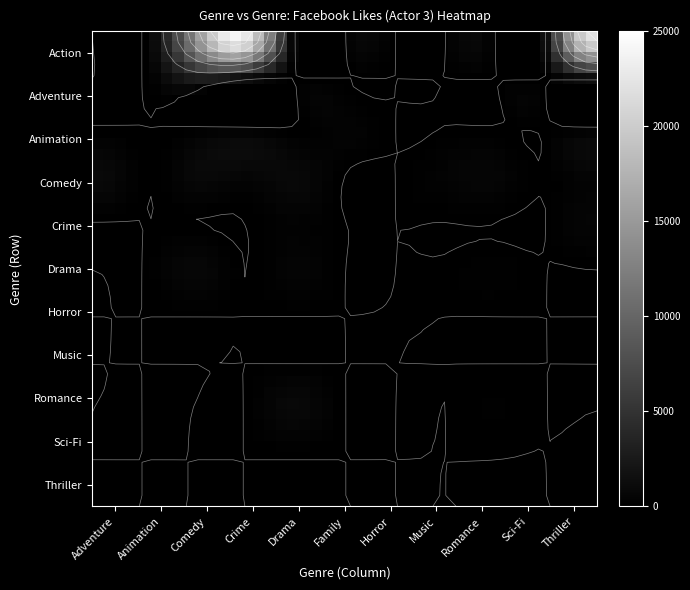

Which series has the largest range (max minus min)?

Action